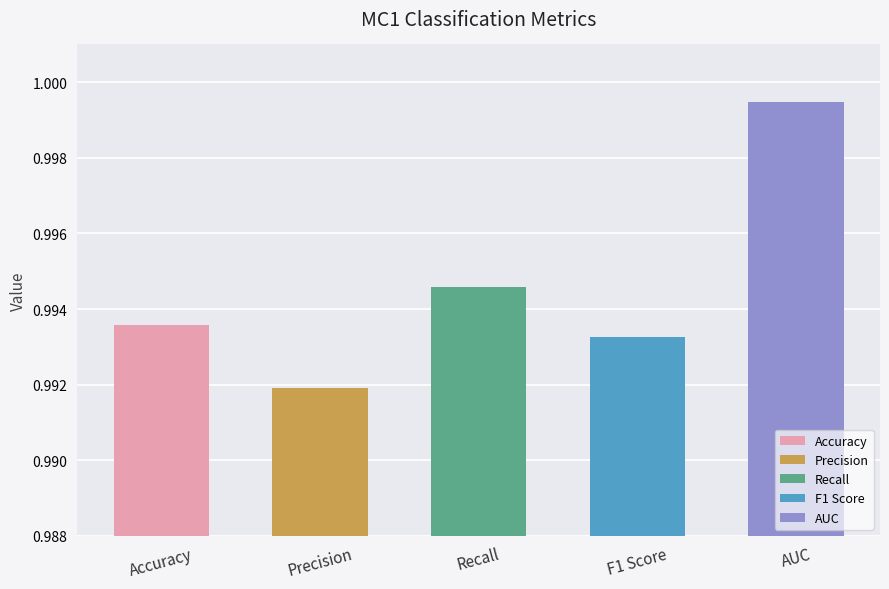

Which has a higher value, Recall or AUC?

AUC